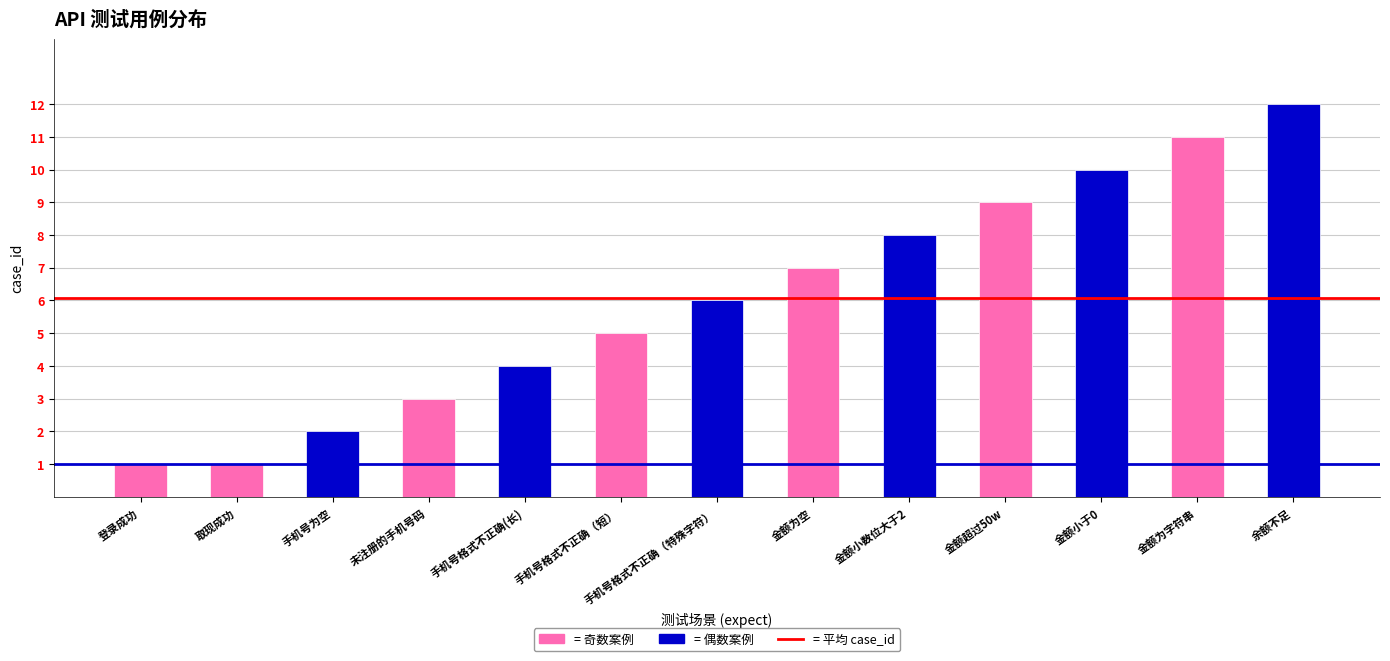

Reading left to right, what are all the values shown in this chart?

登录成功=1	取现成功=1	手机号为空=2	未注册的手机号码=3	手机号格式不正确(长)=4	手机号格式不正确（短）=5	手机号格式不正确（特殊字符）=6	金额为空=7	金额小数位大于2=8	金额超过50w=9	金额小于0=10	金额为字符串=11	余额不足=12